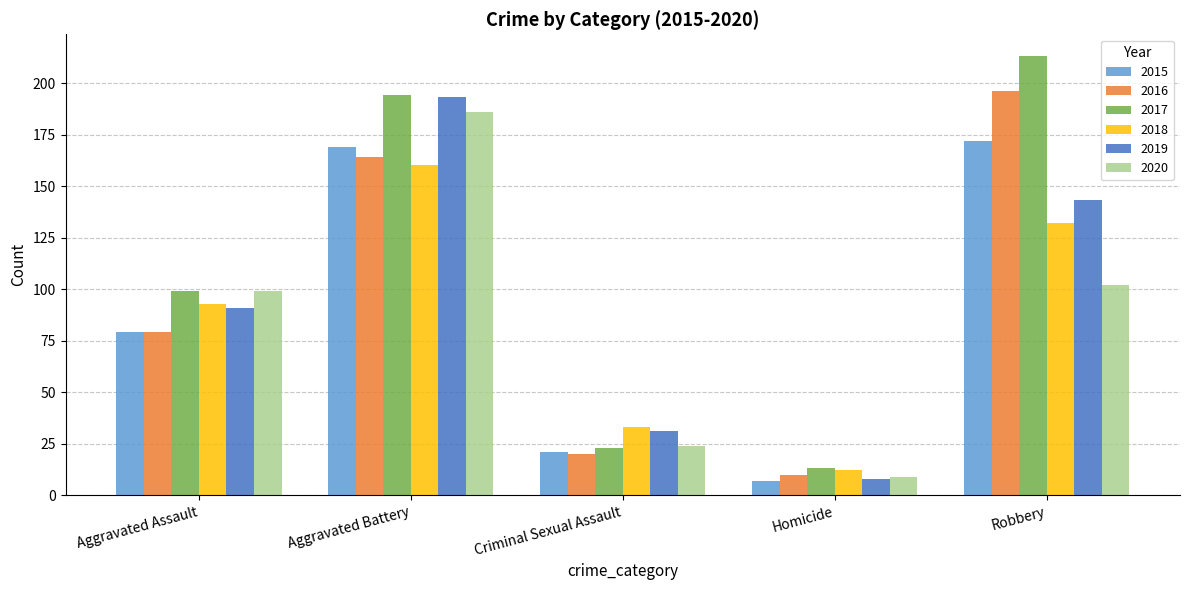

The 2020 series shows 43 at Criminal Sexual Assault. True or false?

False